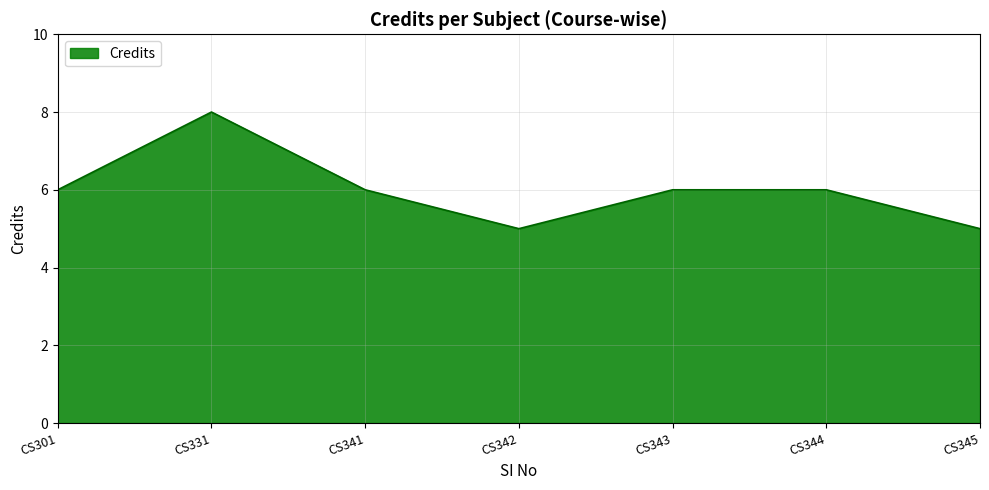

What is the average value?

6